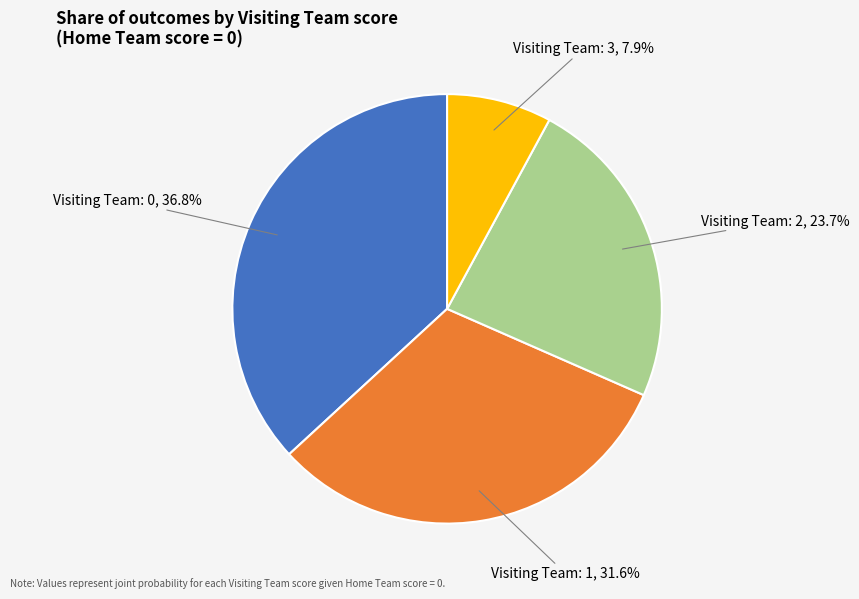

To the nearest percent, what portion does Visiting Team: 2 represent?

24%